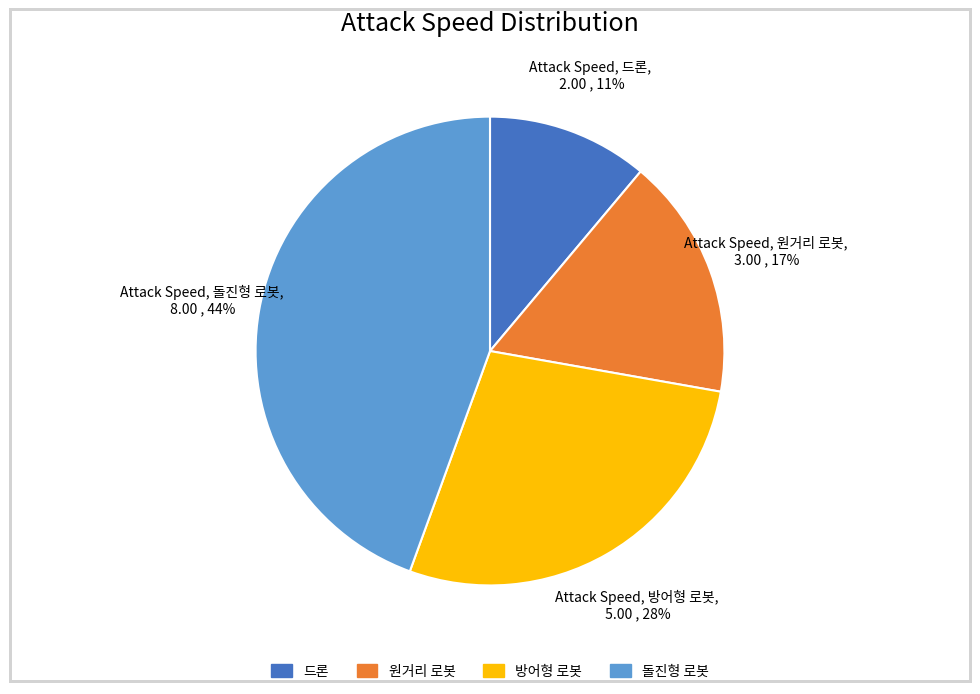

Does any single category account for the majority?

No